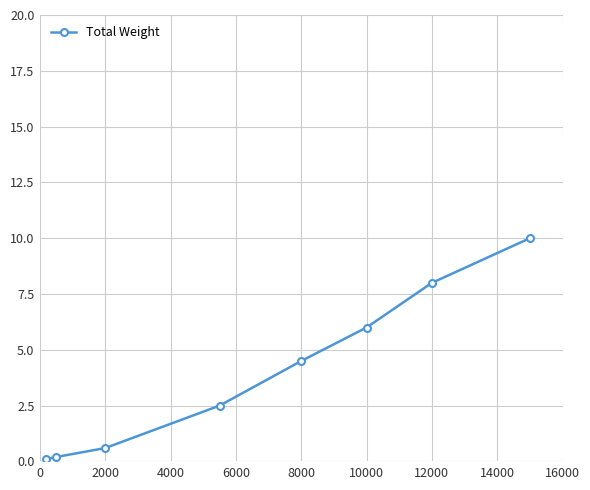

What is the greatest value displayed?

10.0